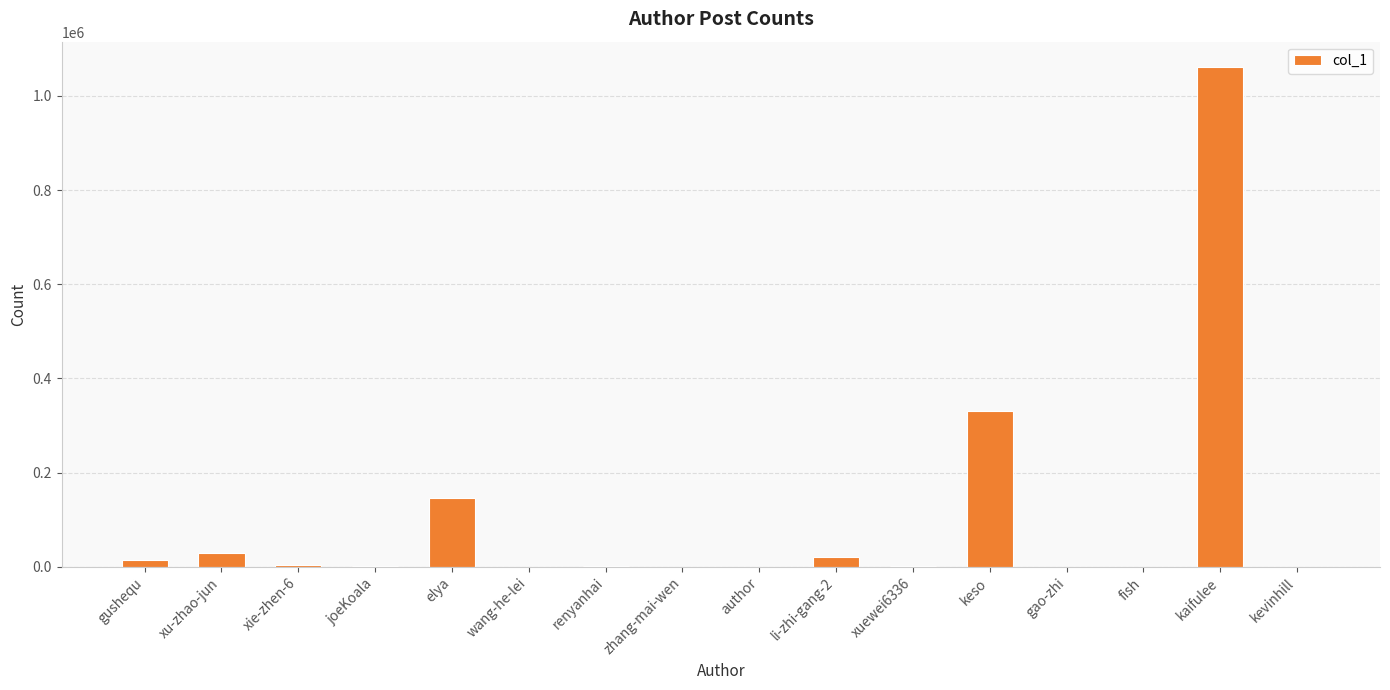

The chart shows a value of 1062117 at kaifulee. True or false?

True